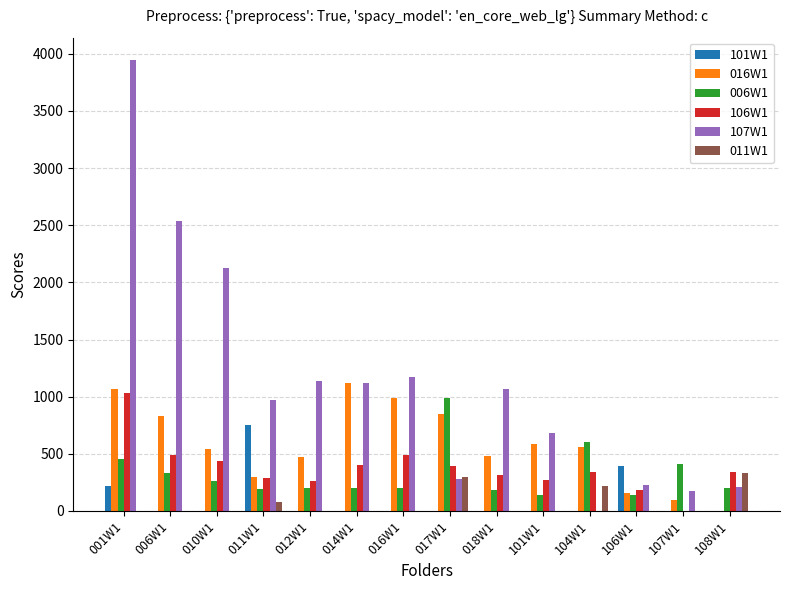

How many distinct data groups are displayed?

6